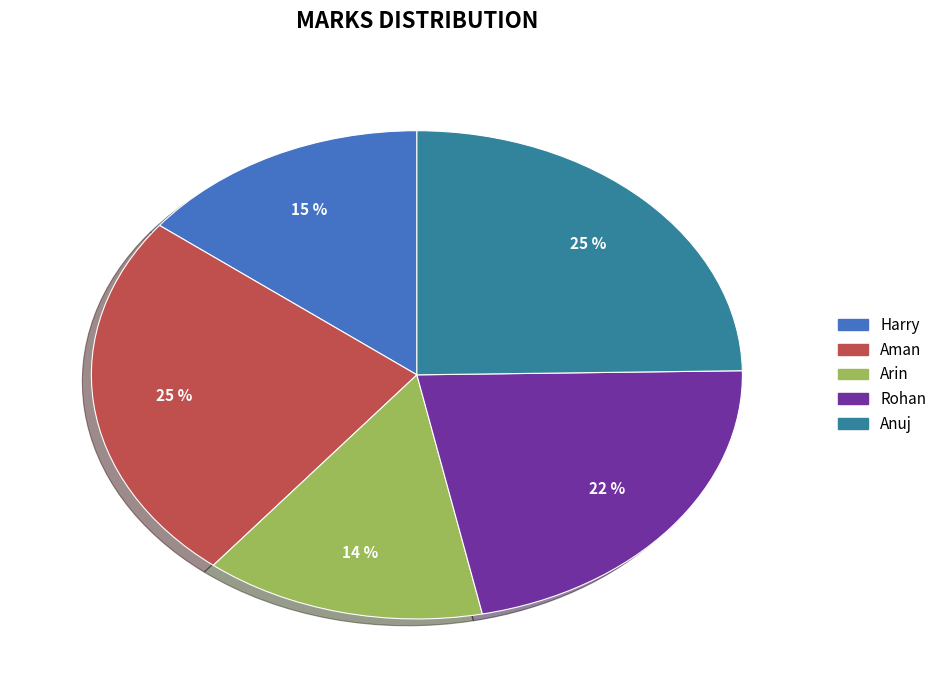

Does Rohan represent more than half of the total?

No